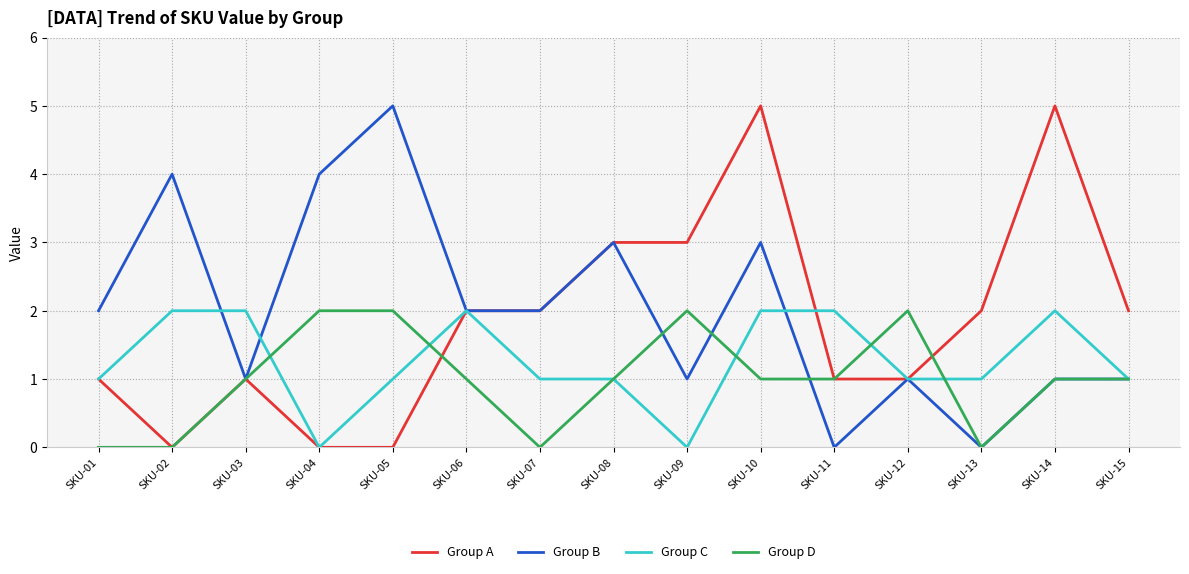

Is it true that Group B equals 1 at SKU-15?

True